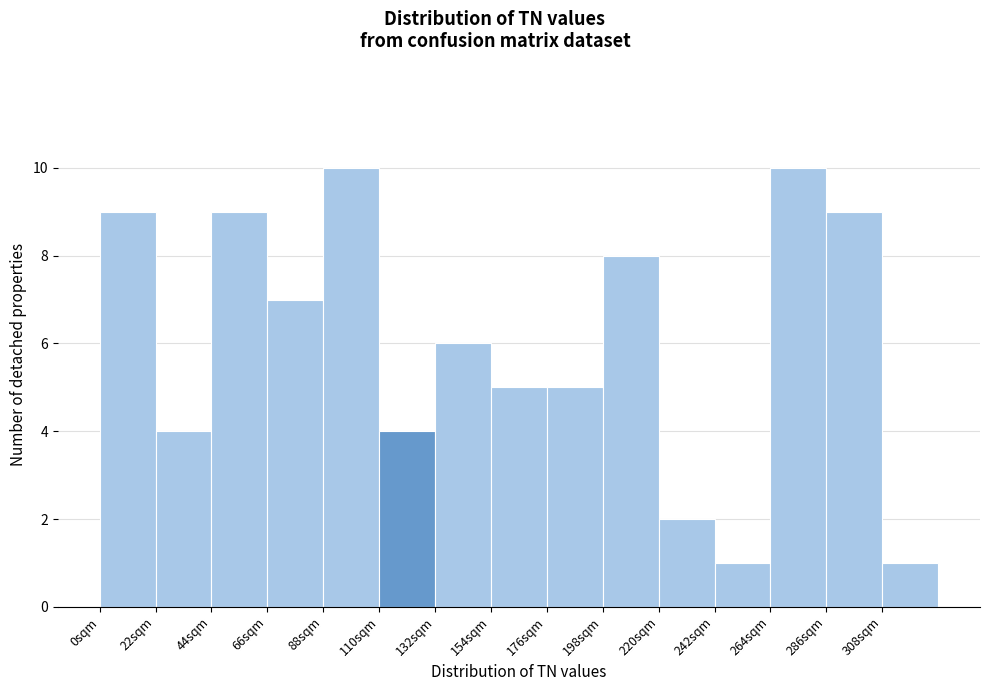

Reading left to right, list every bar in this chart as the range it spans on the x-axis followed by its height. Neither the bar edges nor the heights are printed on the chart, so give them approximately, as read against the axes.

0 to 22: 9
22 to 44: 4
44 to 66: 9
66 to 88: 7
88 to 110: 10
110 to 132: 4
132 to 154: 6
154 to 176: 5
176 to 198: 5
198 to 220: 8
220 to 242: 2
242 to 264: 1
264 to 286: 10
286 to 308: 9
308 to 330: 1